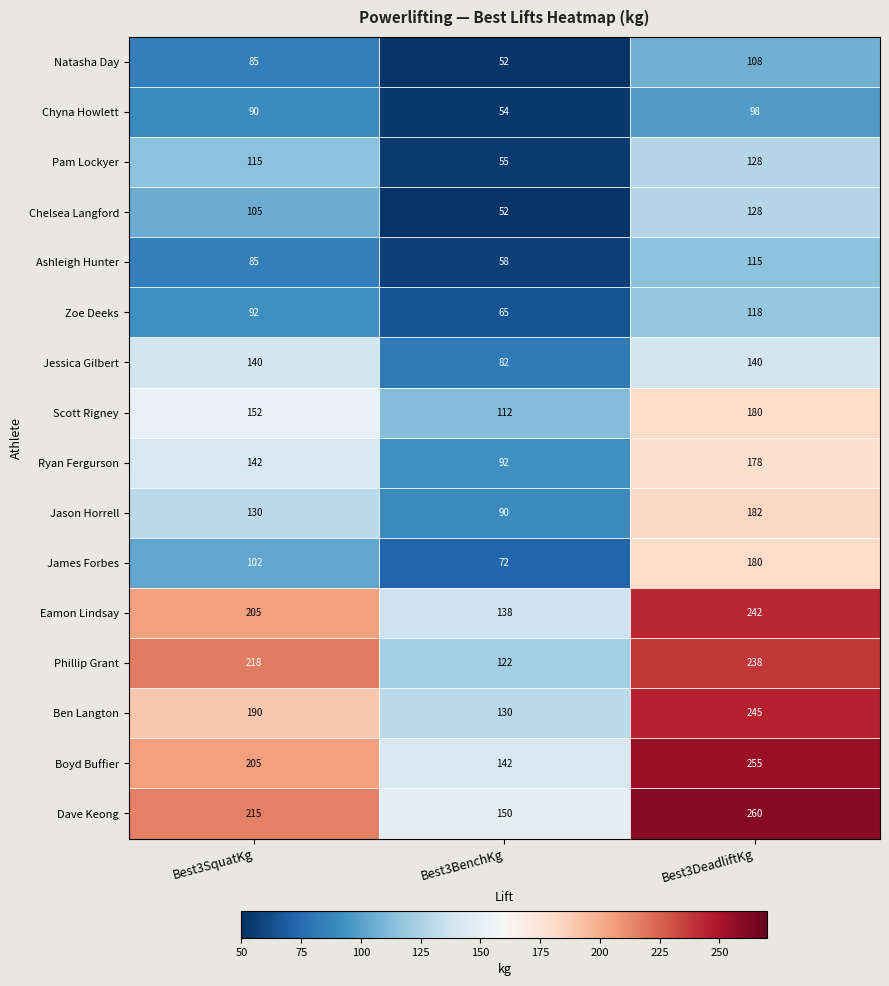

What is the difference between the maximum and minimum values in the Scott Rigney series?

68